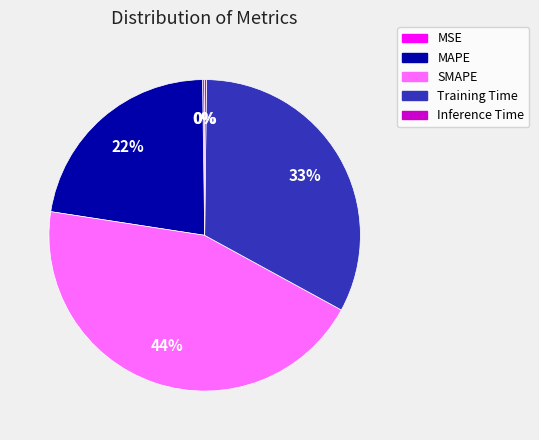

To the nearest percent, what is the difference between the largest and smallest slice percentages?

44%